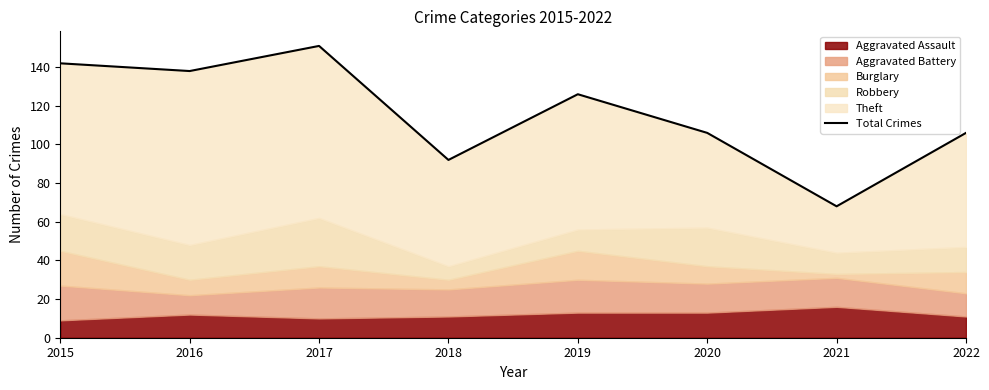

What is the smallest value displayed?

68